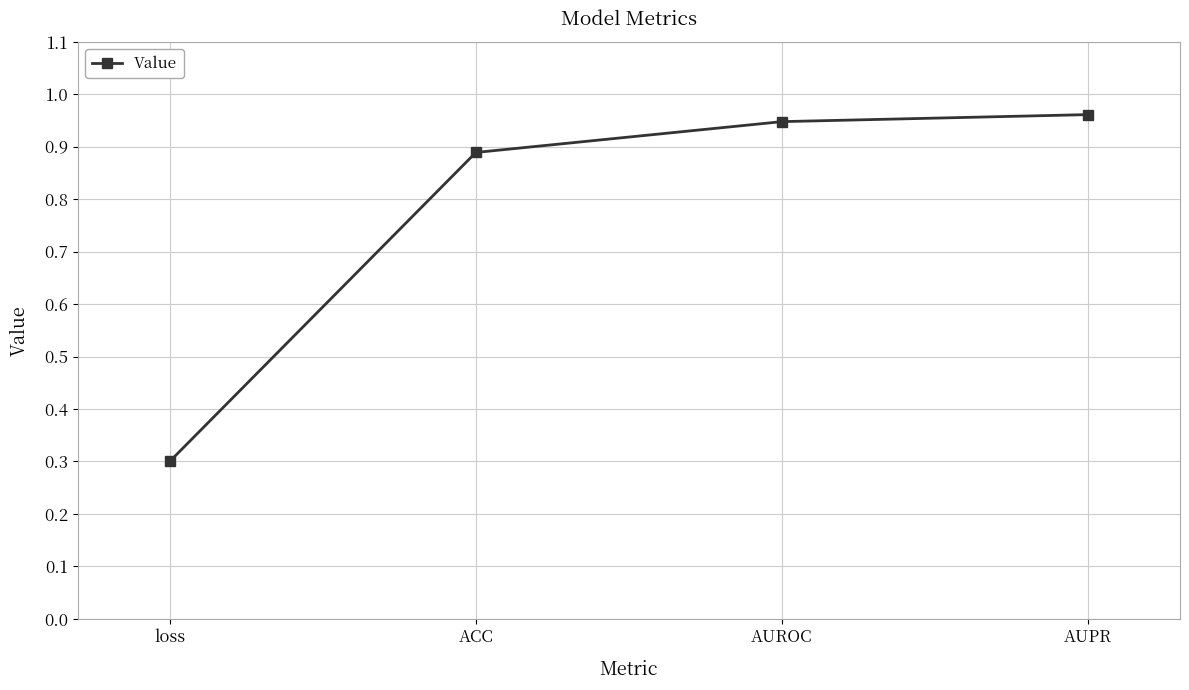

How many lines are shown in the chart?

1